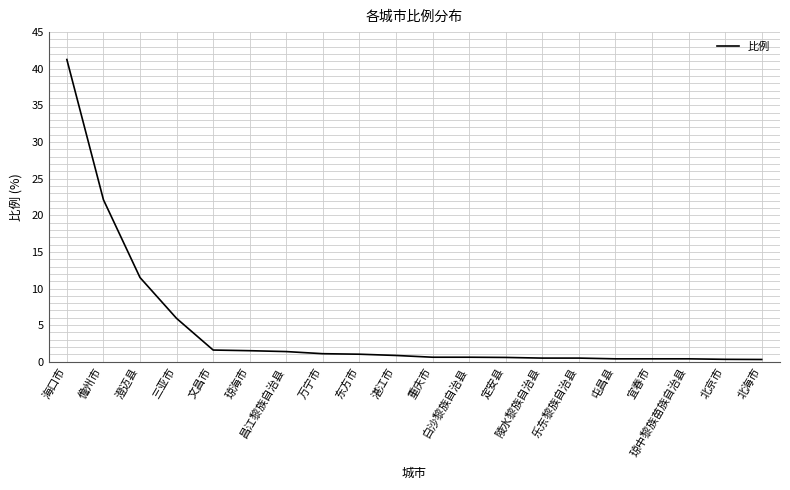

What is the change in value from 琼海市 to 定安县?

-0.9